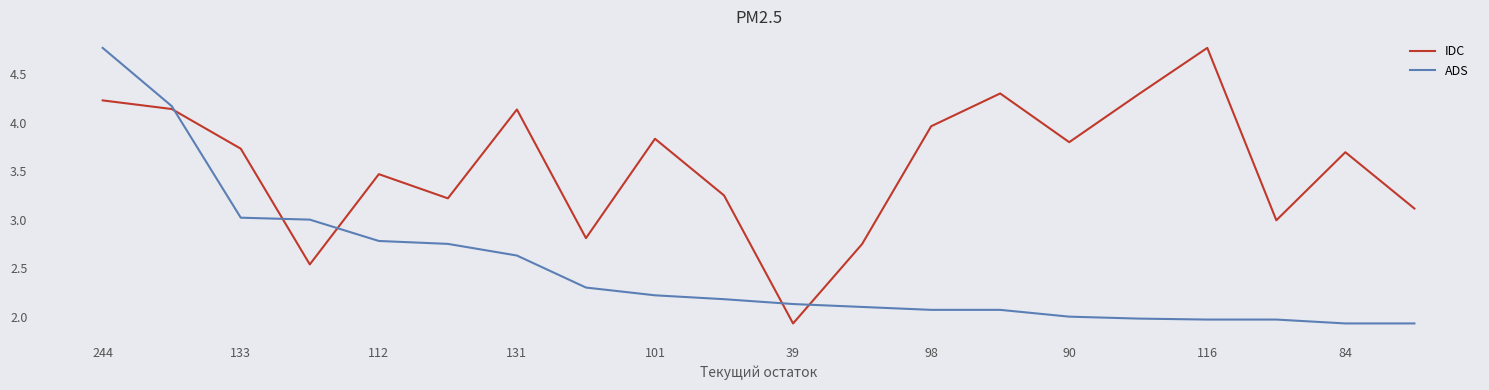

What is the highest value of the IDC series?

4.8